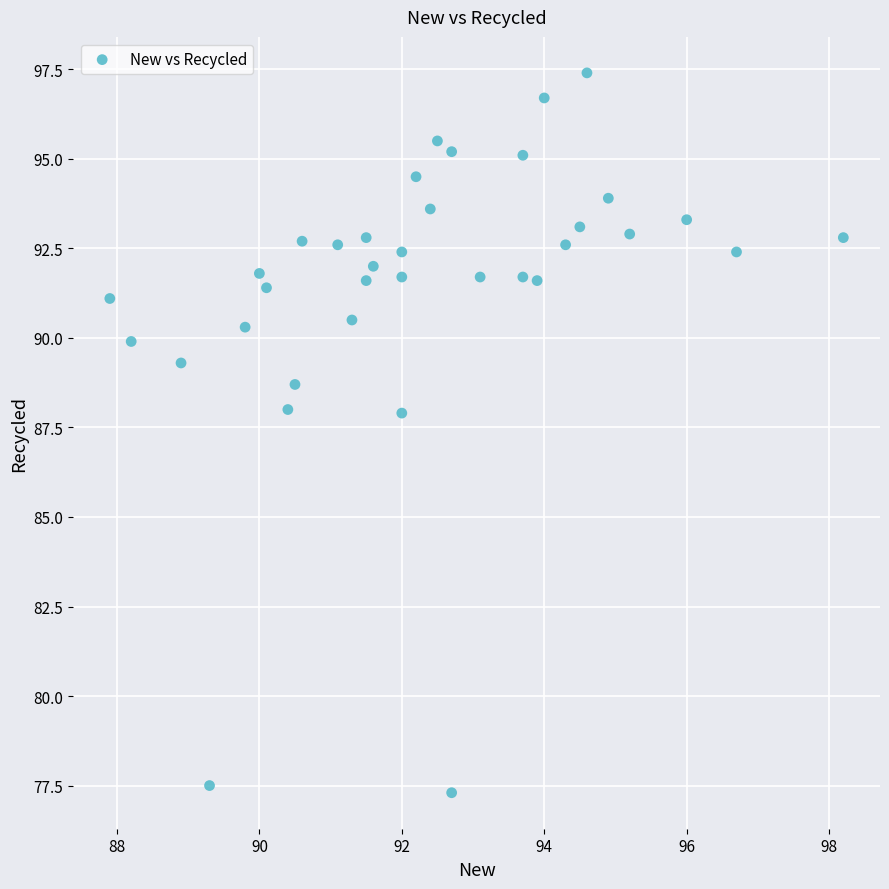

What is the range of X values (max minus min)?

10.3